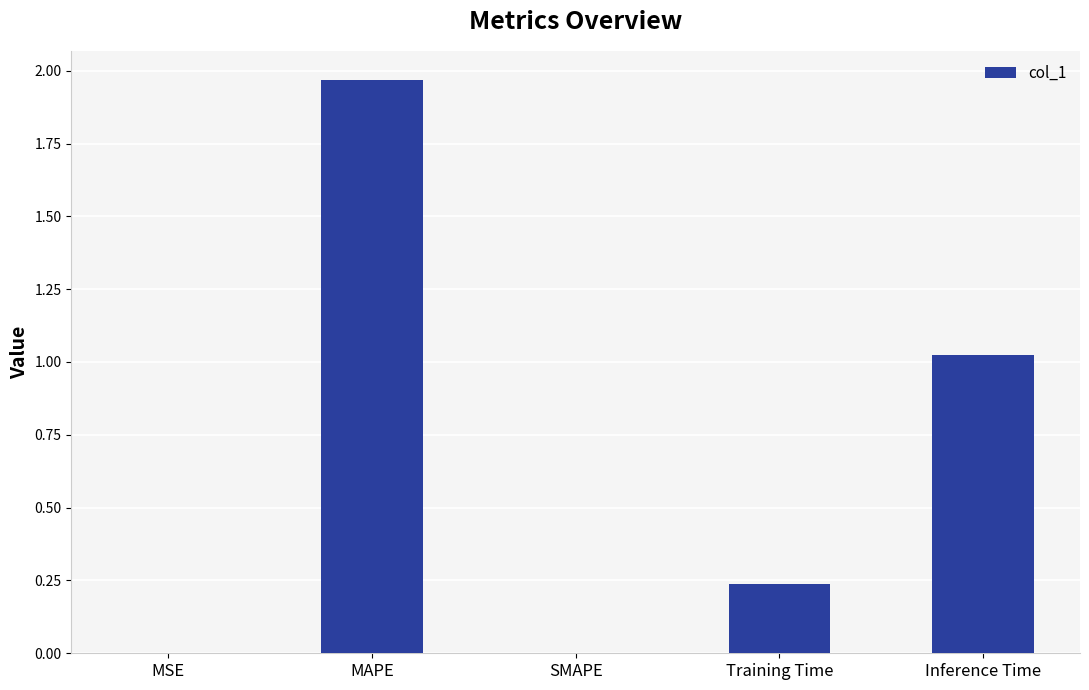

Is it true that the value at SMAPE is 1.2?

False